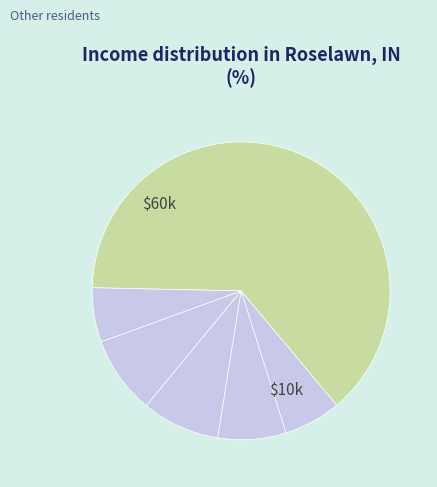

Is there any slice that represents more than half of the pie?

Yes